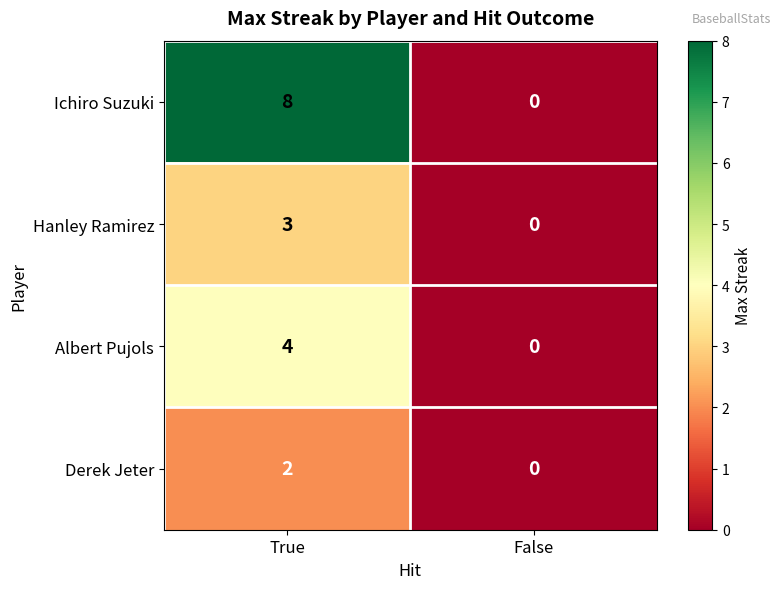

Which series has the largest total across all categories?

Ichiro Suzuki